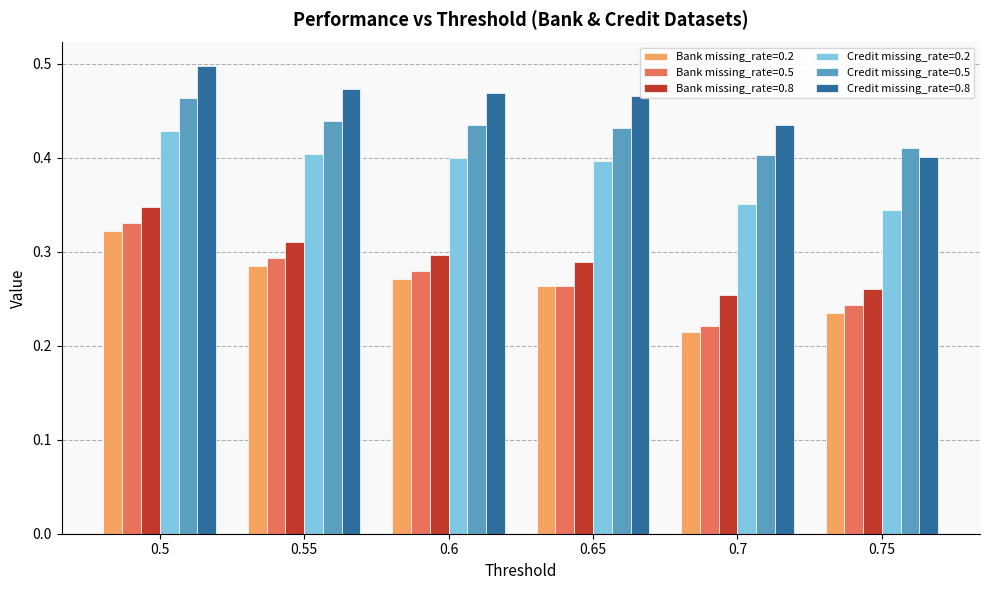

Count the Bank missing_rate=0.8 values in the range 0 to 1.

6